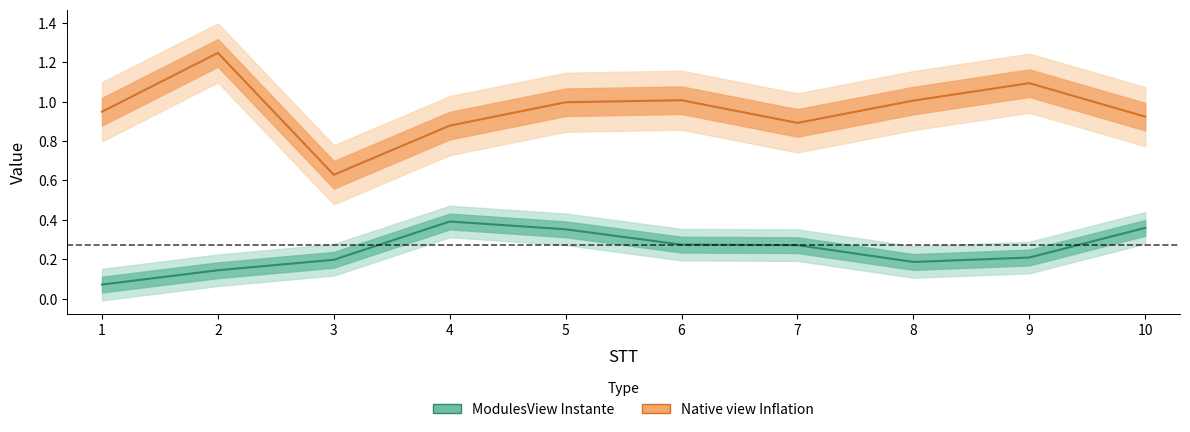

At which category does ModulesView Instante reach its first local peak?

4